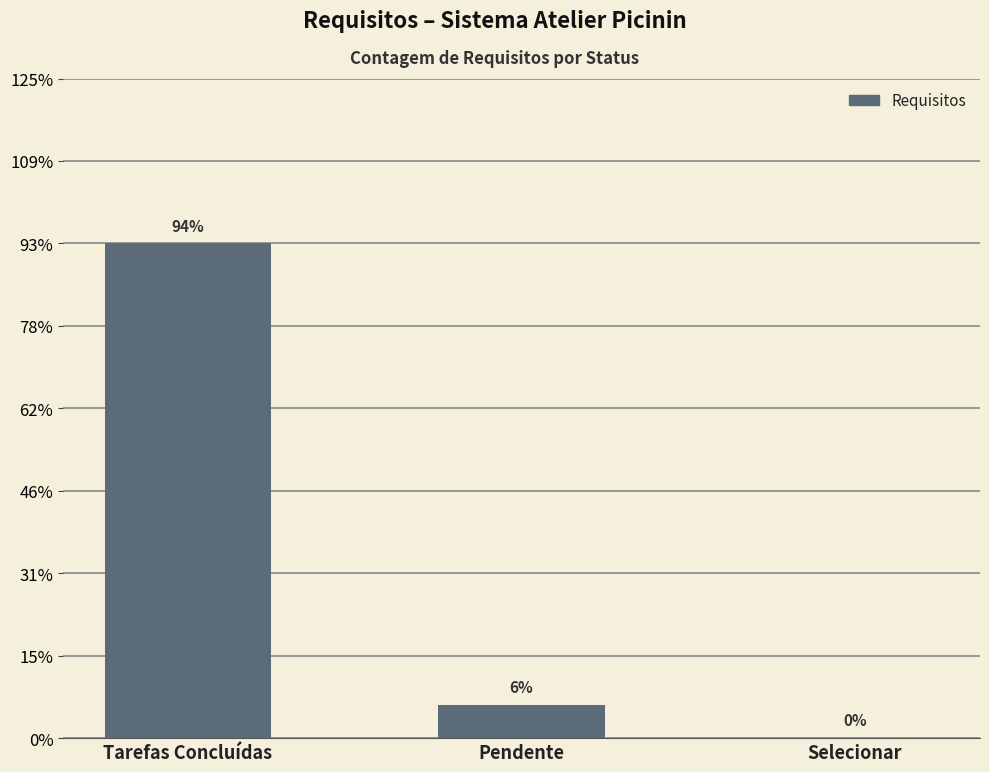

Between Tarefas Concluídas and Selecionar, which is larger?

Tarefas Concluídas